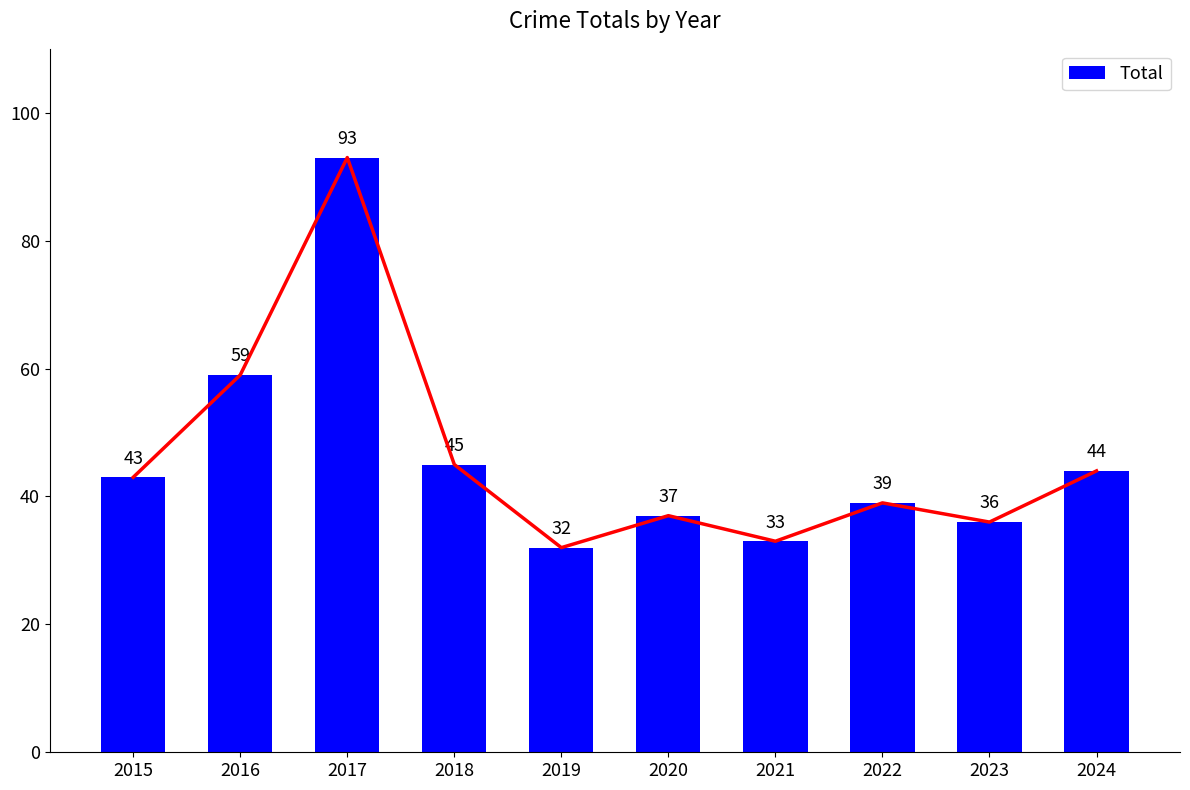

Read the value at 2019.

32